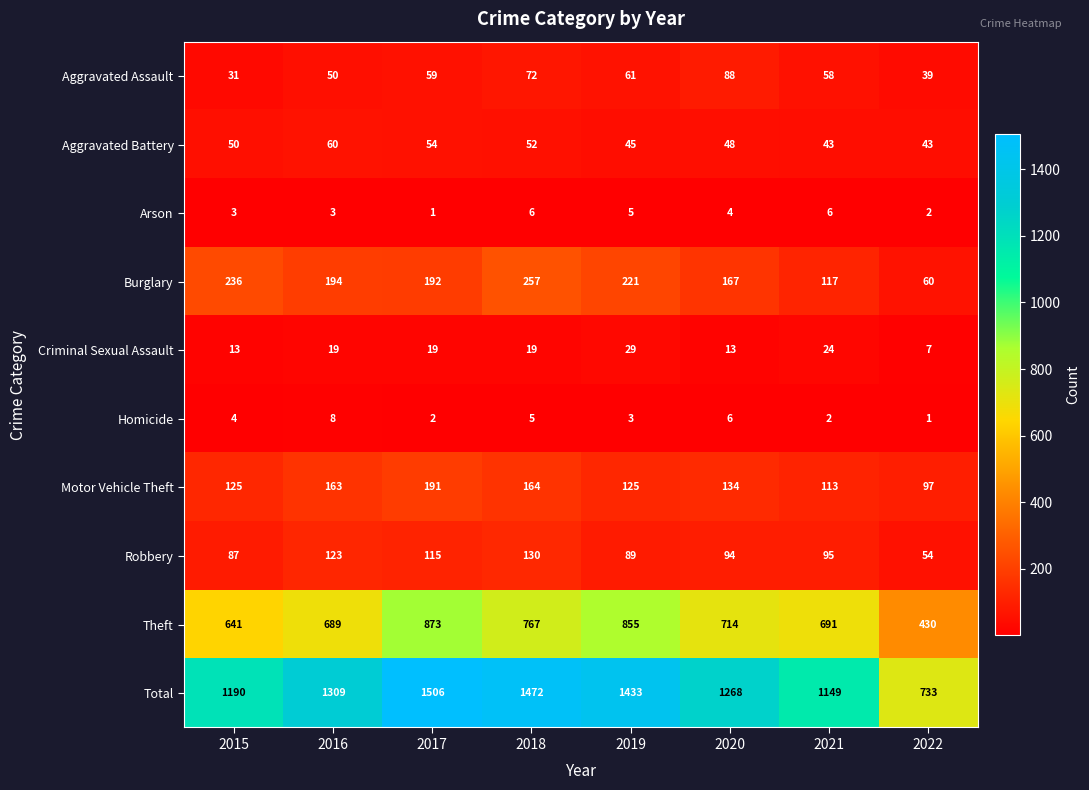

At which label does Theft first exceed 714?

2017